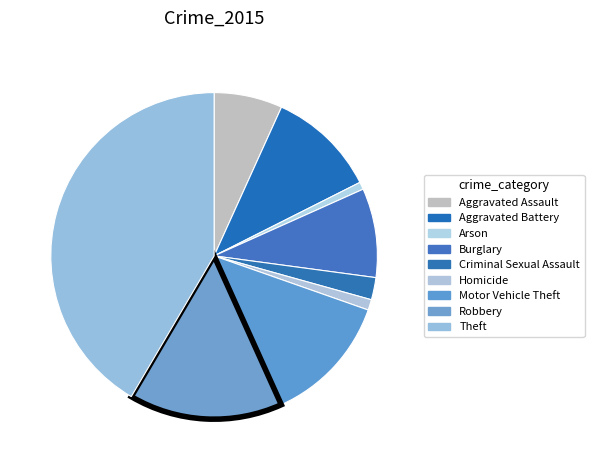

How many segments does this pie chart have?

9